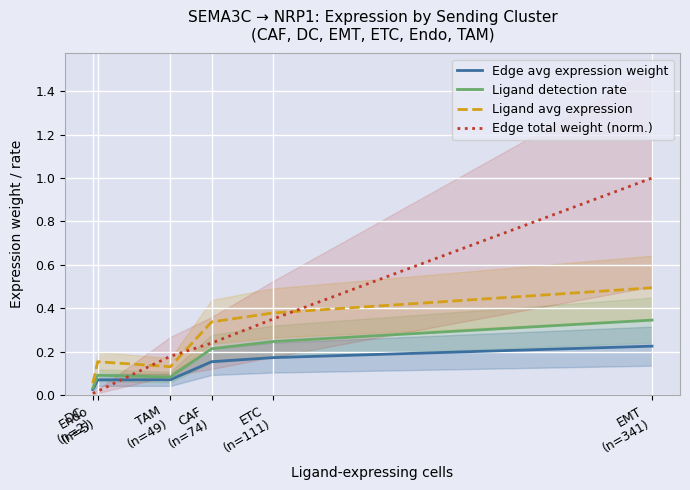

Which label corresponds to the largest value in the chart?

EMT
(n=341)